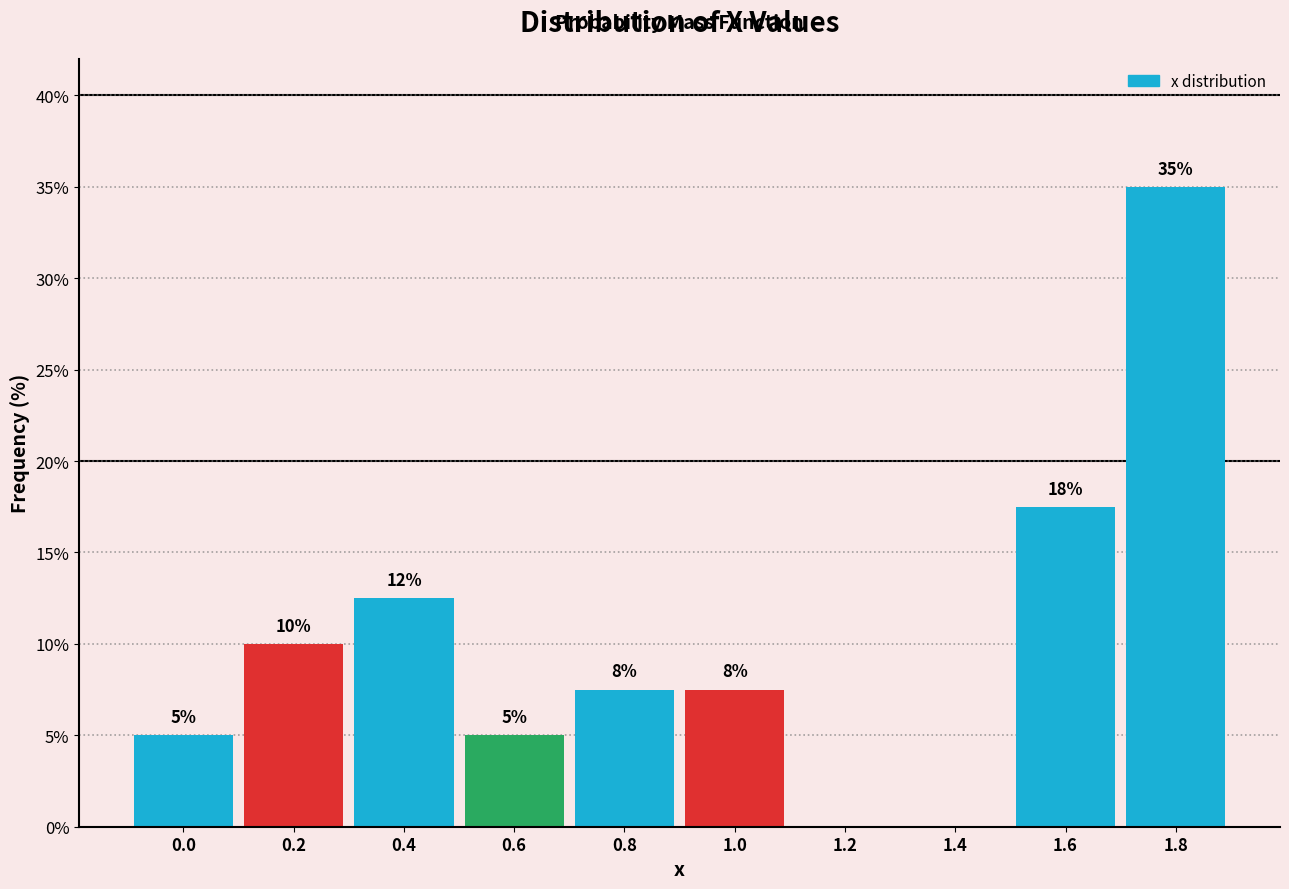

What is the greatest value displayed?

35.0